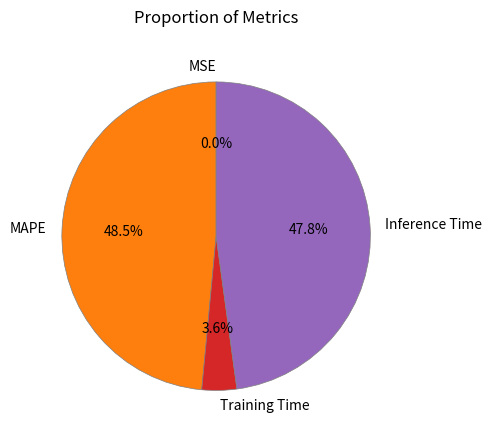

Is there a majority slice in this chart?

No